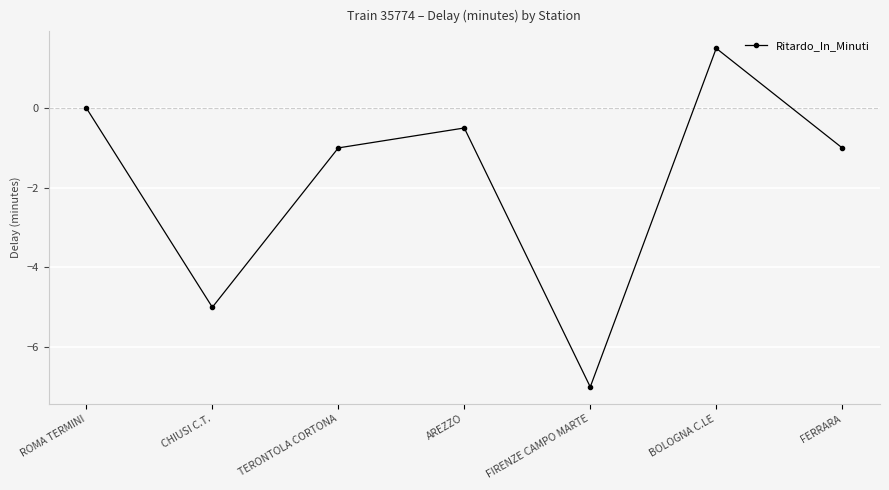

The value at ROMA TERMINI is -3.3. True or false?

False